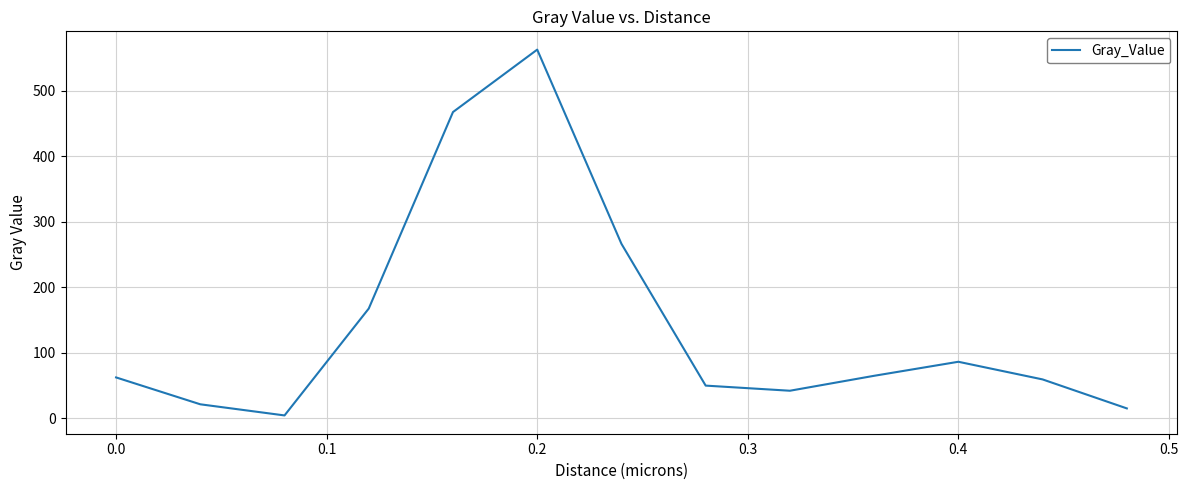

What is the minimum value shown in the chart?

4.5